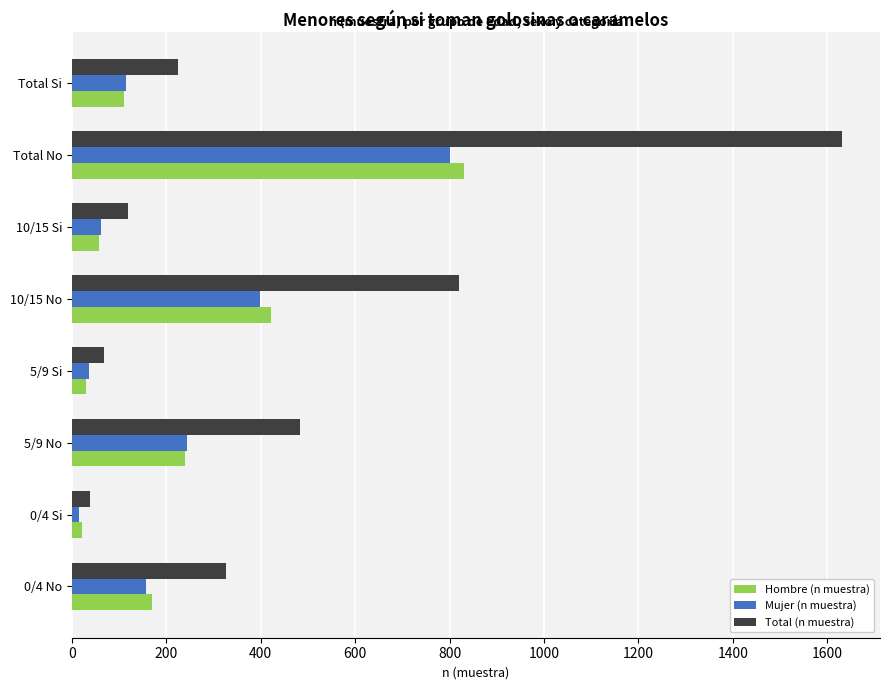

How many data points in Total (n muestra) are less than 327?

4